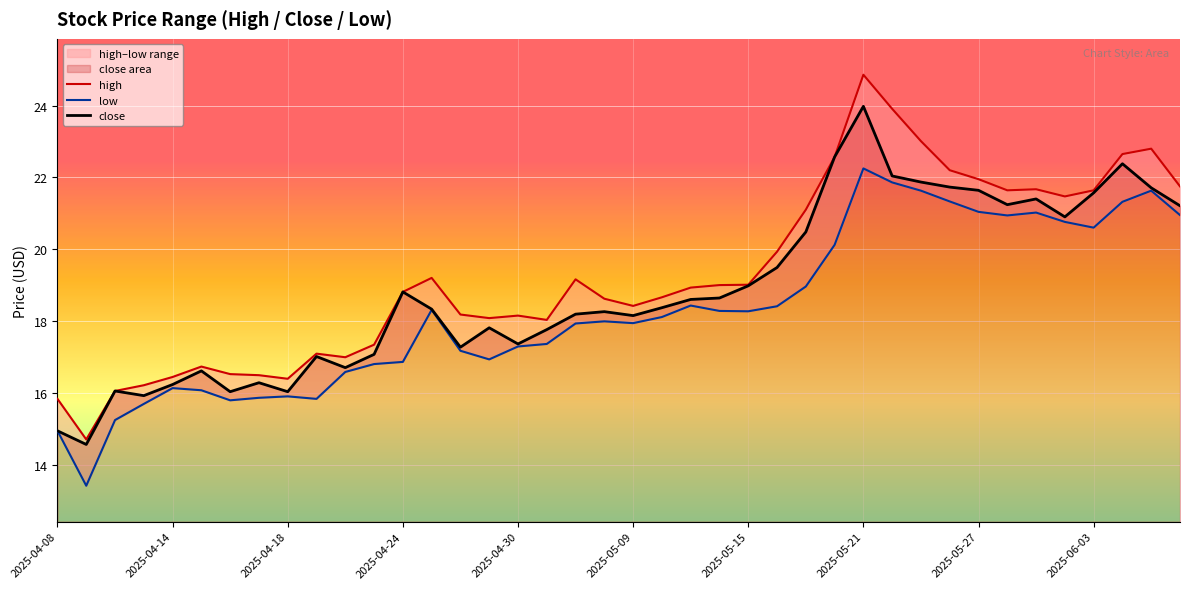

How many lines are shown in the chart?

3